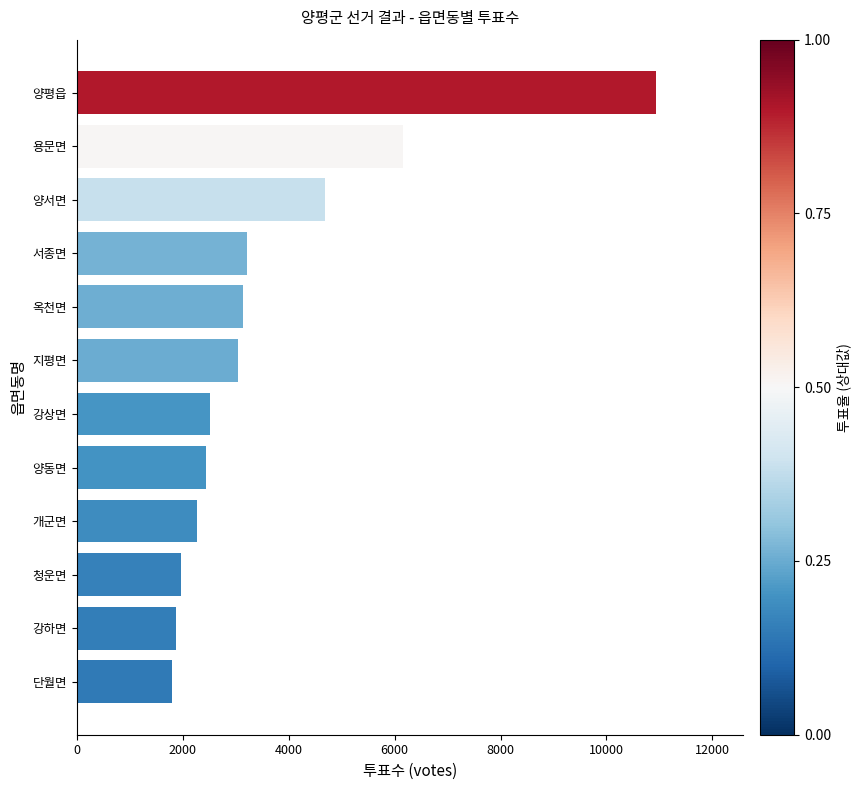

Which label corresponds to the largest value in the chart?

양평읍